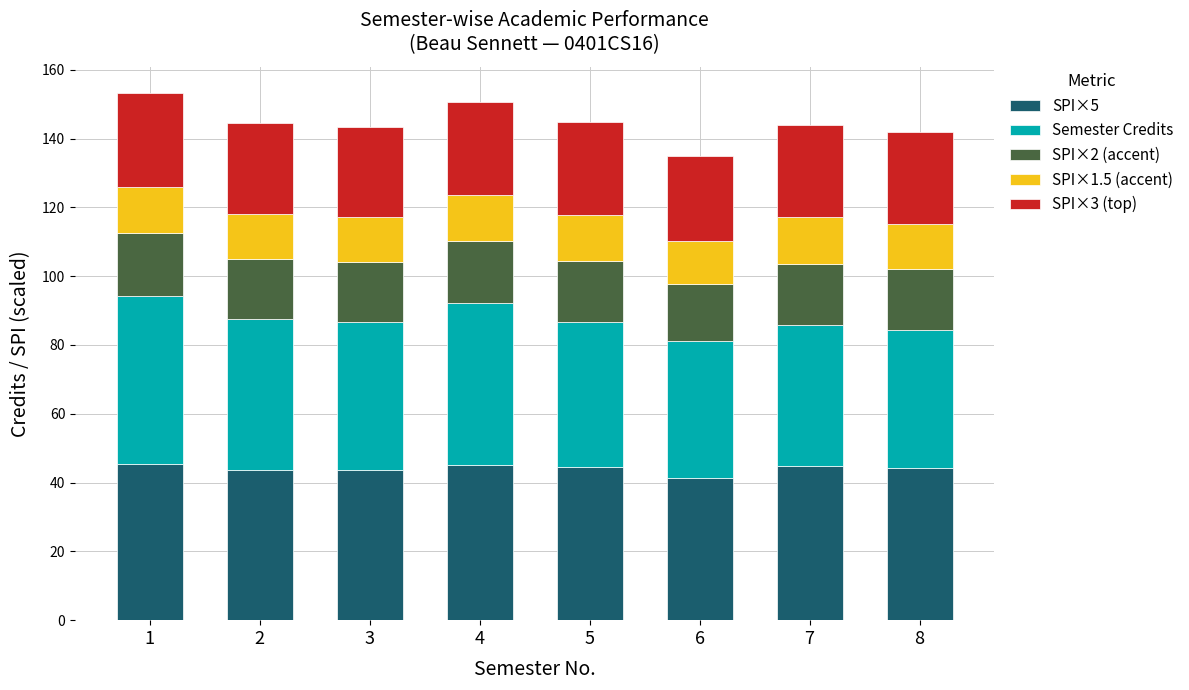

What is the total value across all series at 8?

141.8